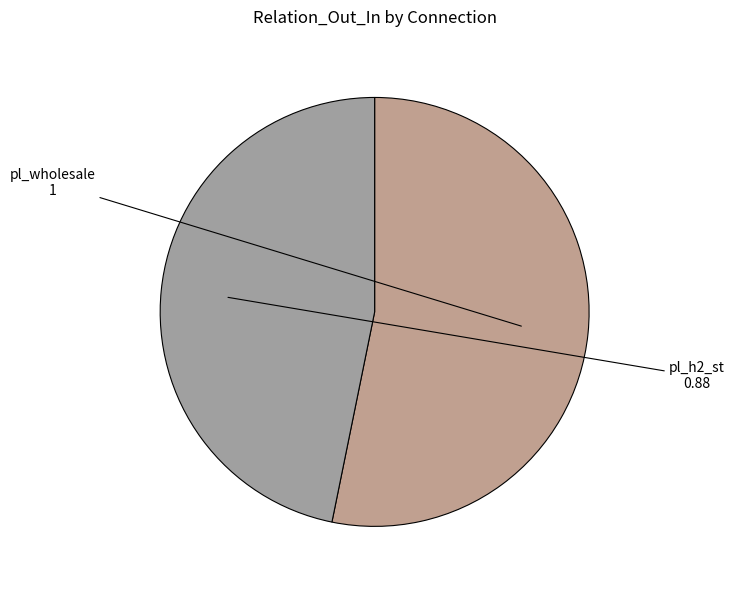

Between pl_h2_st and pl_wholesale, which is larger?

pl_wholesale